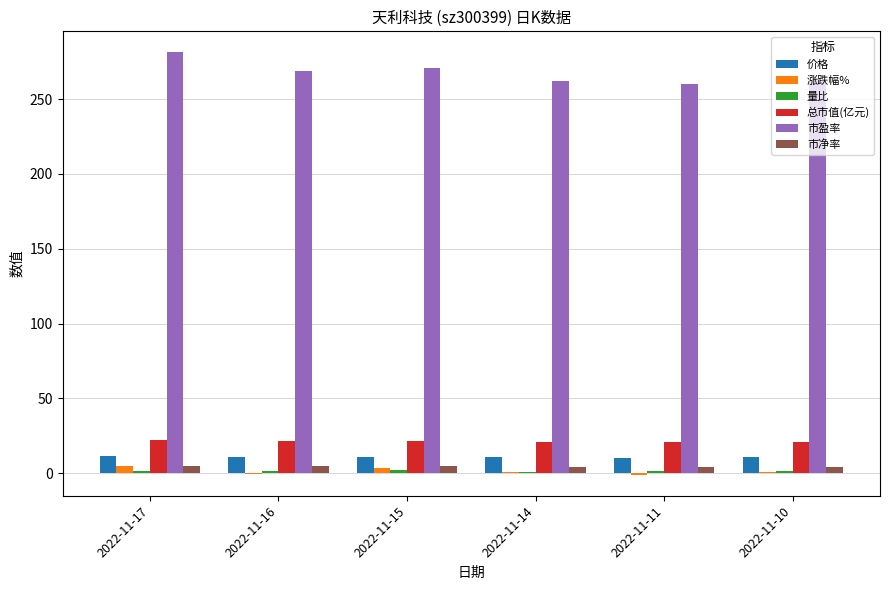

What is the approximate value of 涨跌幅% at 2022-11-11?

-0.9